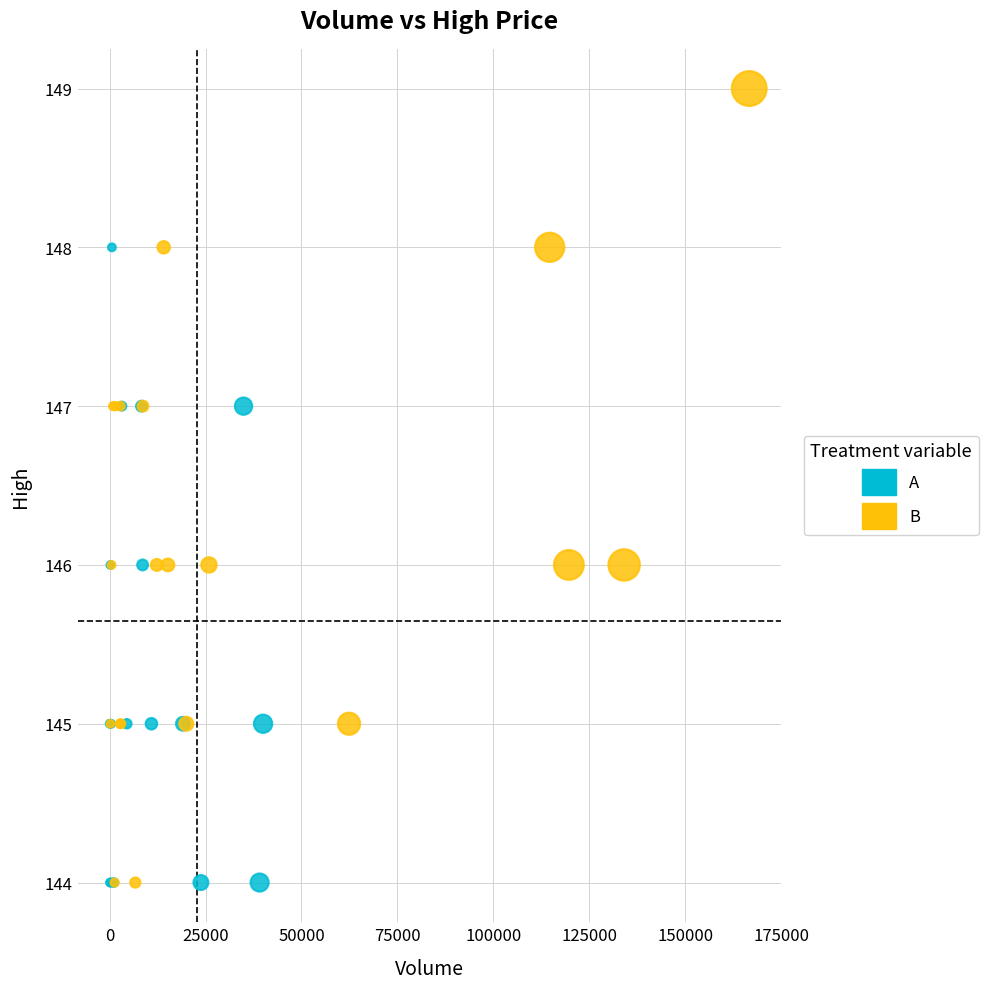

What are all the series names shown in the legend?

A, B